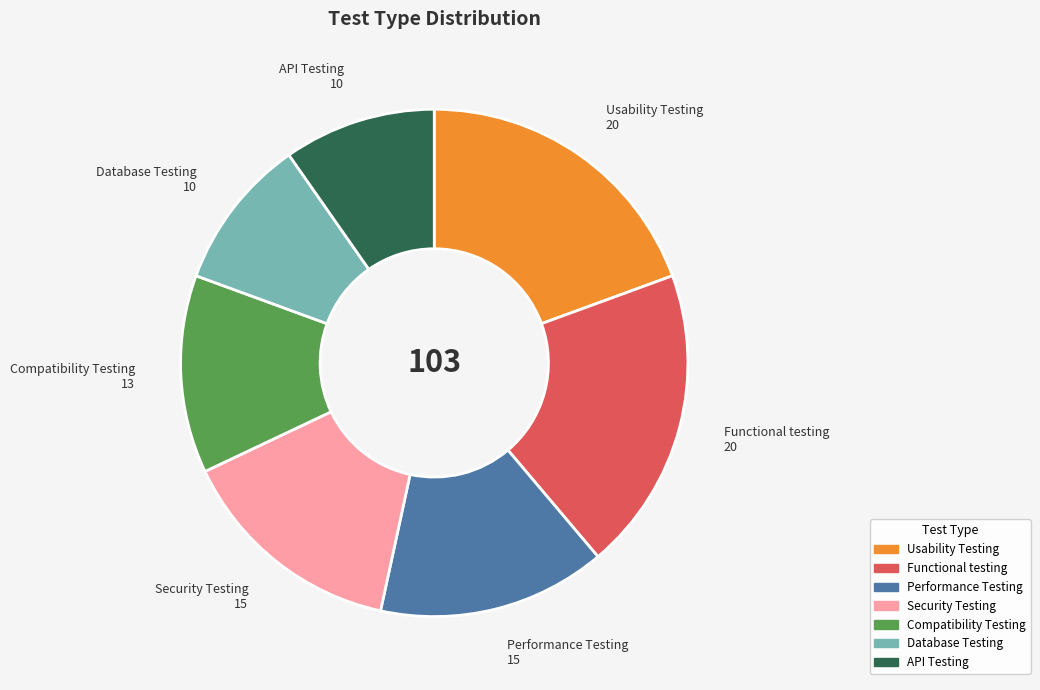

Is API Testing the majority of the pie?

No